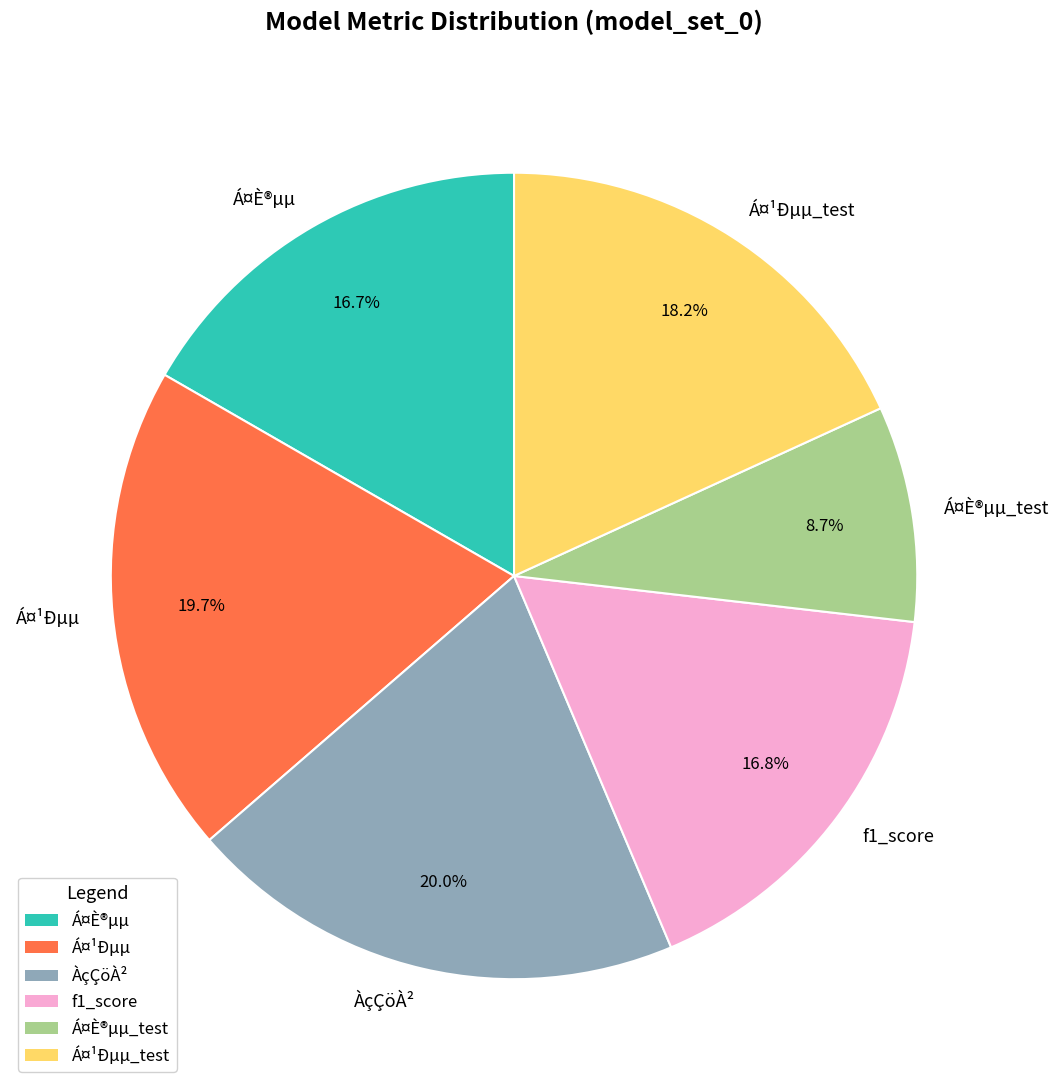

How many slices are in this pie chart?

6